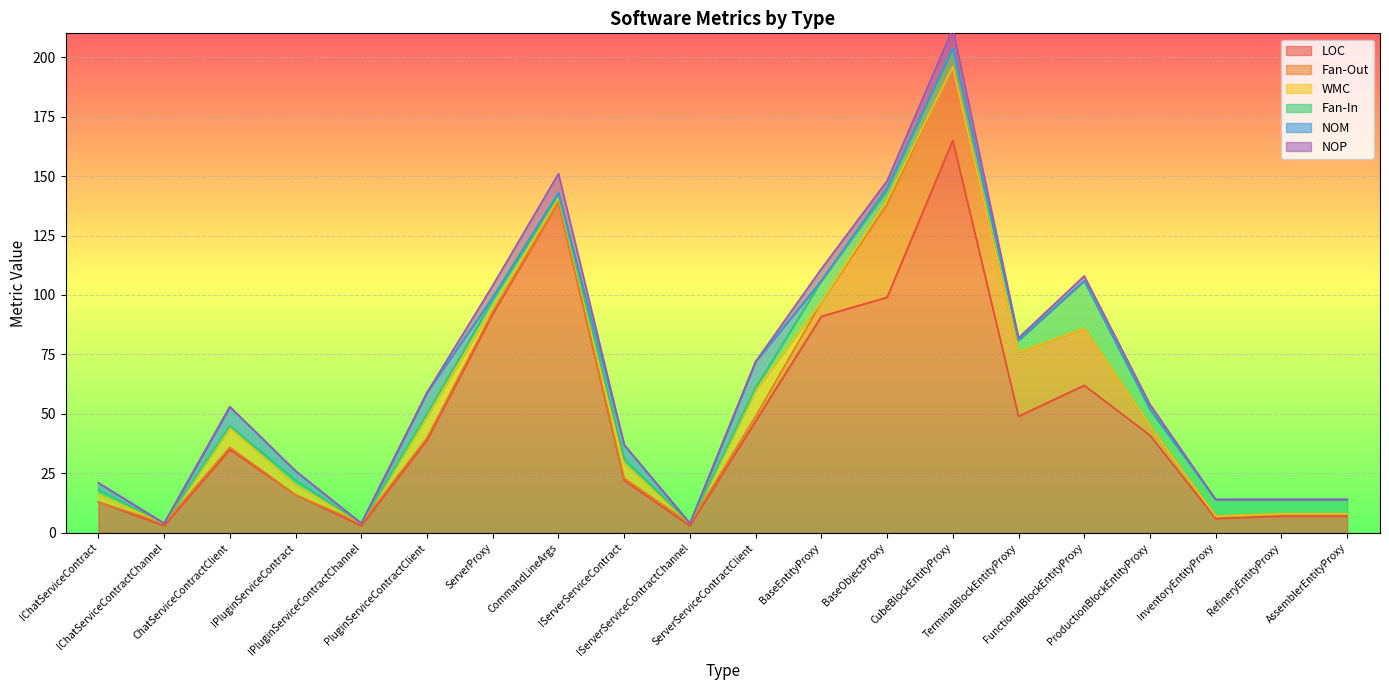

Which series changed the most between ServerServiceContractClient and TerminalBlockEntityProxy?

Fan-Out